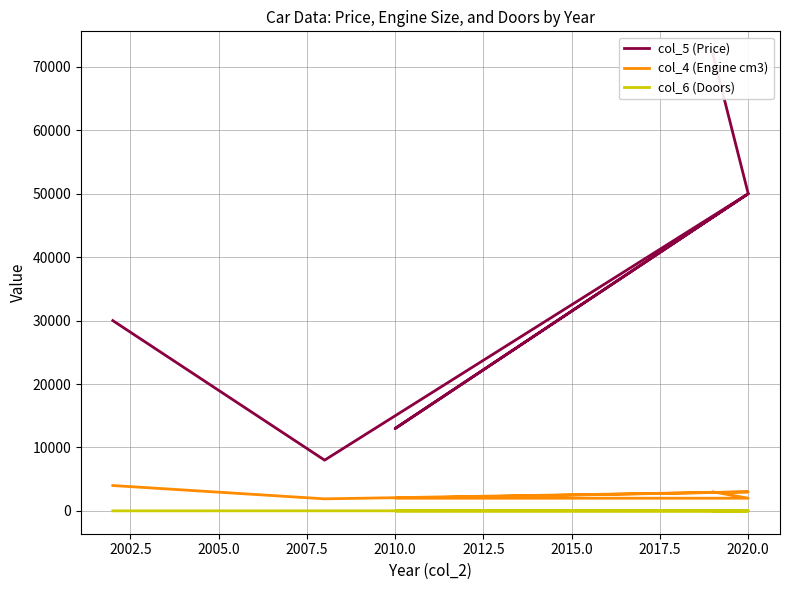

How many distinct data groups are displayed?

3